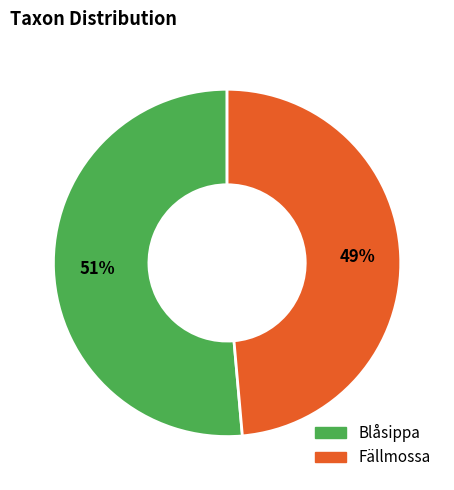

True or false: Blåsippa accounts for 44% of the total.

False